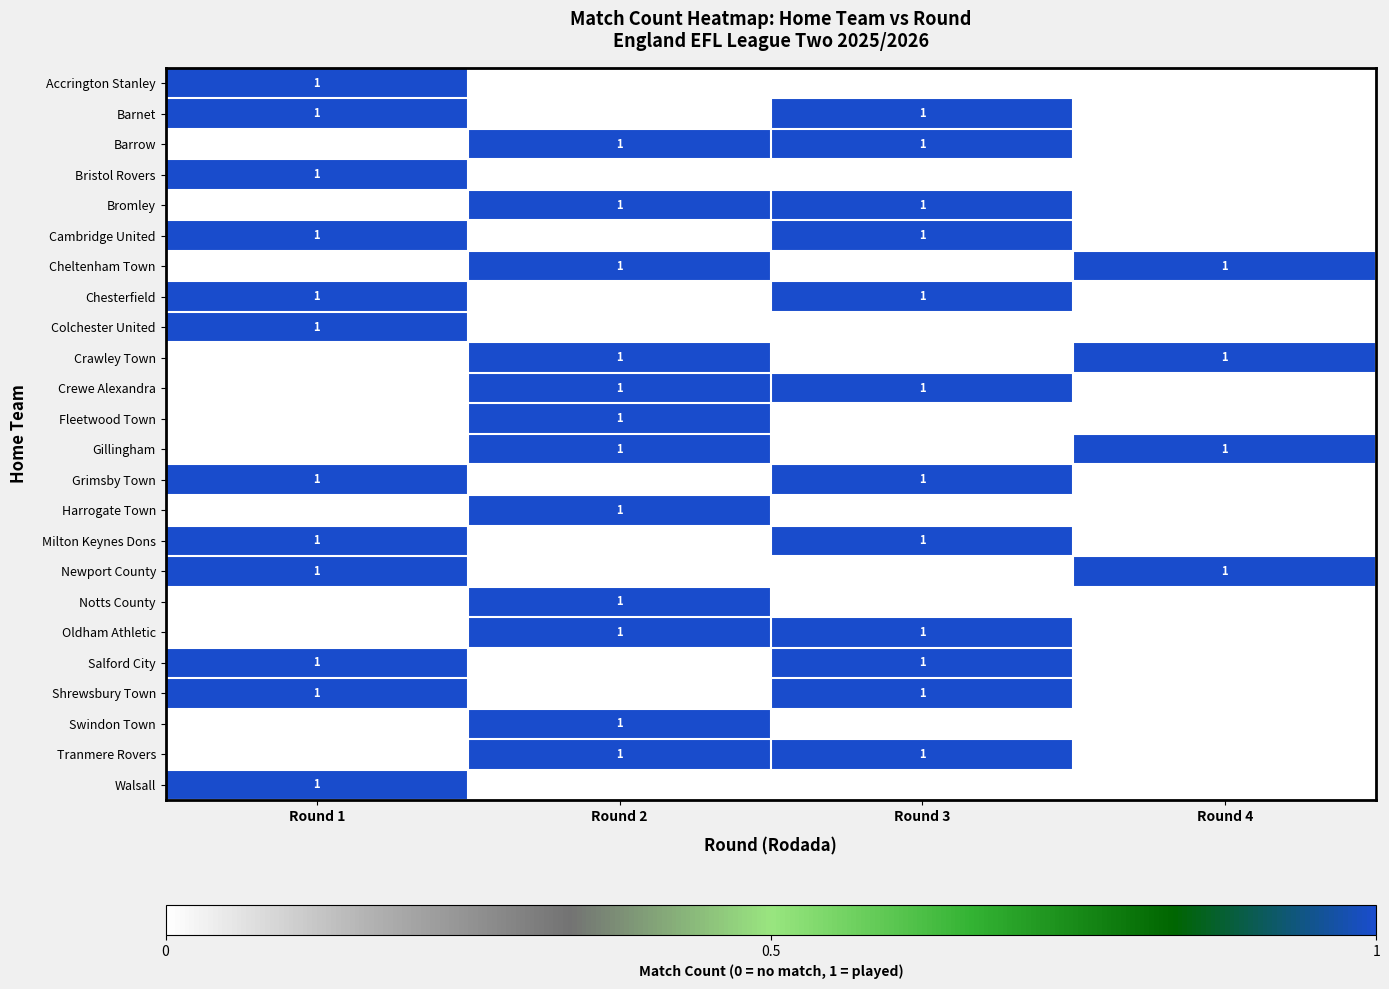

Rank the series by their maximum value, from lowest to highest.

Accrington Stanley, Barnet, Barrow, Bristol Rovers, Bromley, Cambridge United, Cheltenham Town, Chesterfield, Colchester United, Crawley Town, Crewe Alexandra, Fleetwood Town, Gillingham, Grimsby Town, Harrogate Town, Milton Keynes Dons, Newport County, Notts County, Oldham Athletic, Salford City, Shrewsbury Town, Swindon Town, Tranmere Rovers, Walsall